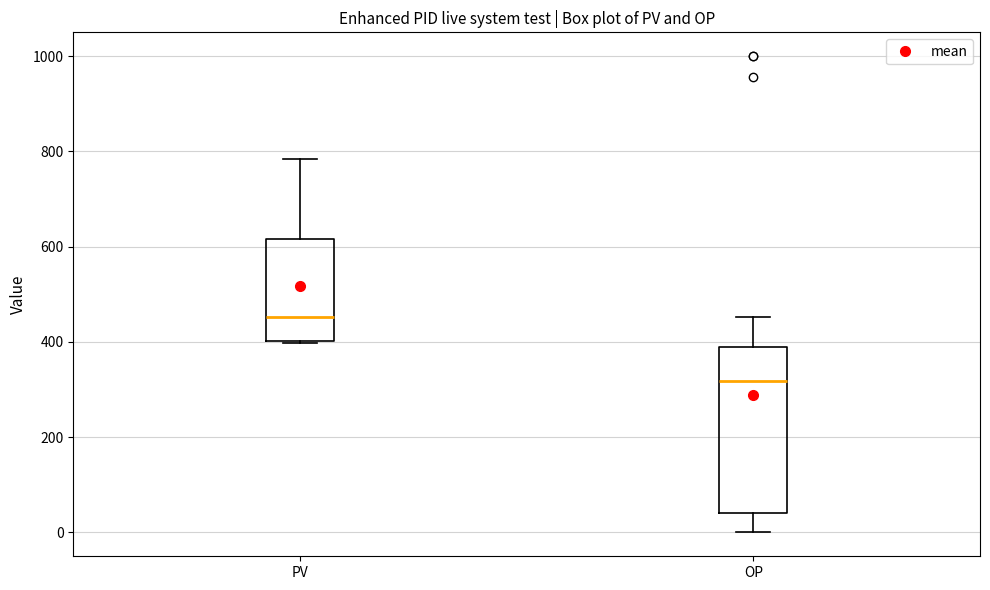

Where is the lower edge of the box for PV on the y-axis? The values are not printed on the chart, so give them approximately, as read against the axis.

400